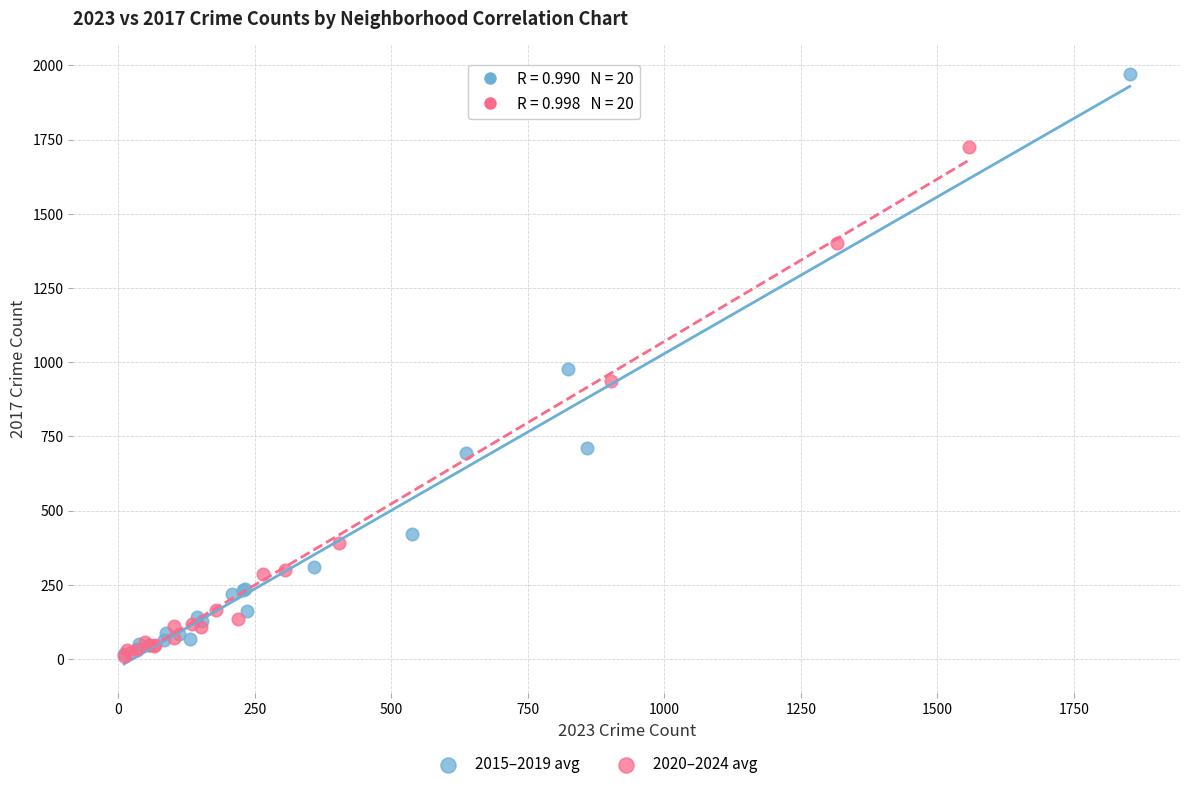

Which series reaches the maximum Y coordinate?

2015–2019 avg